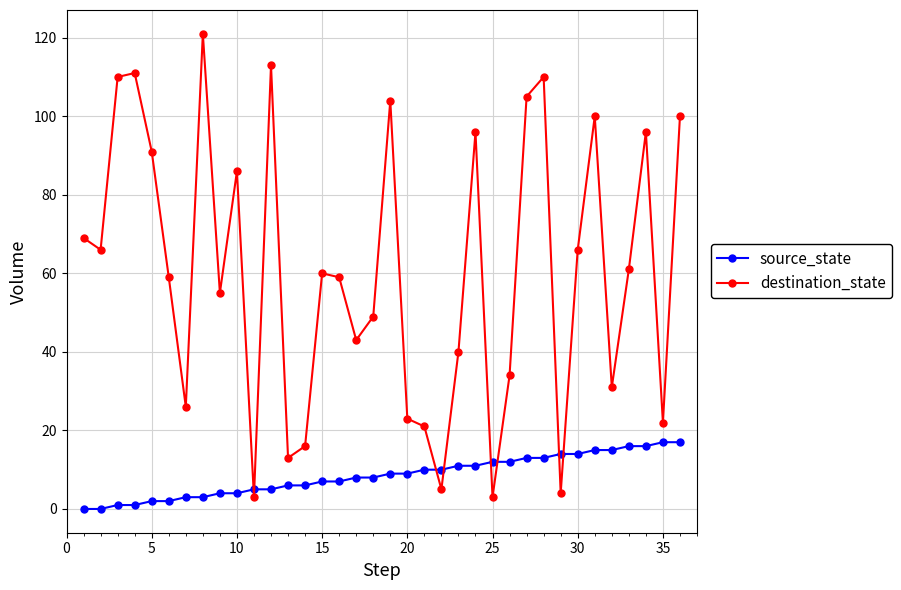

Which series has the largest total across all categories?

destination_state